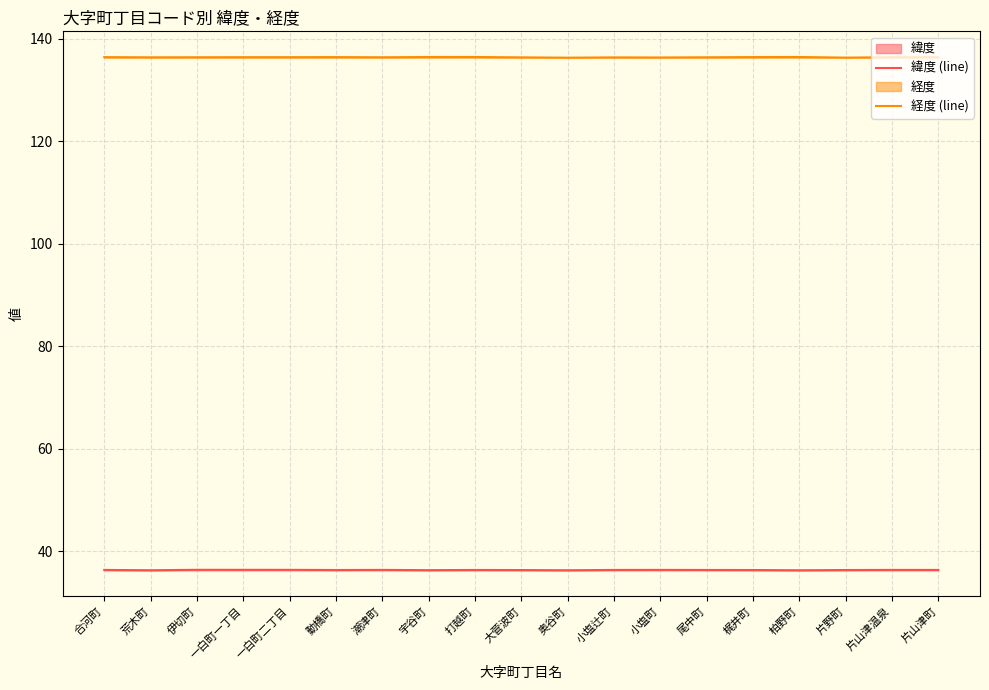

Which series has the largest range (max minus min)?

経度 (line)